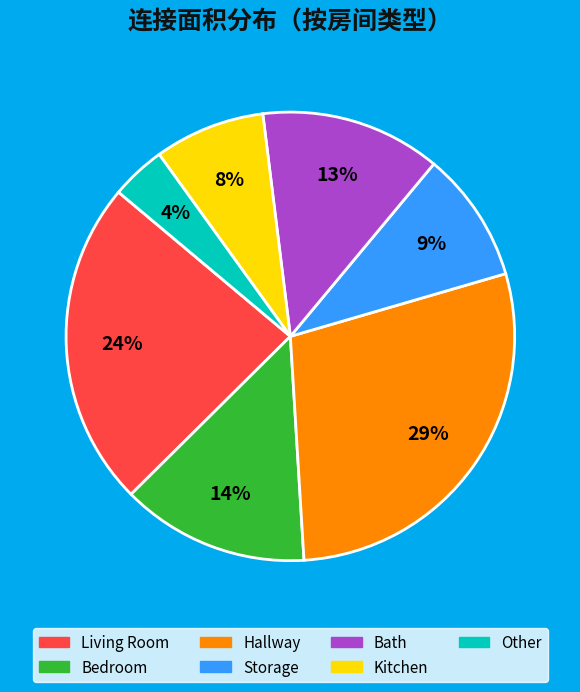

Combined, do Kitchen and Storage account for over 50%?

No